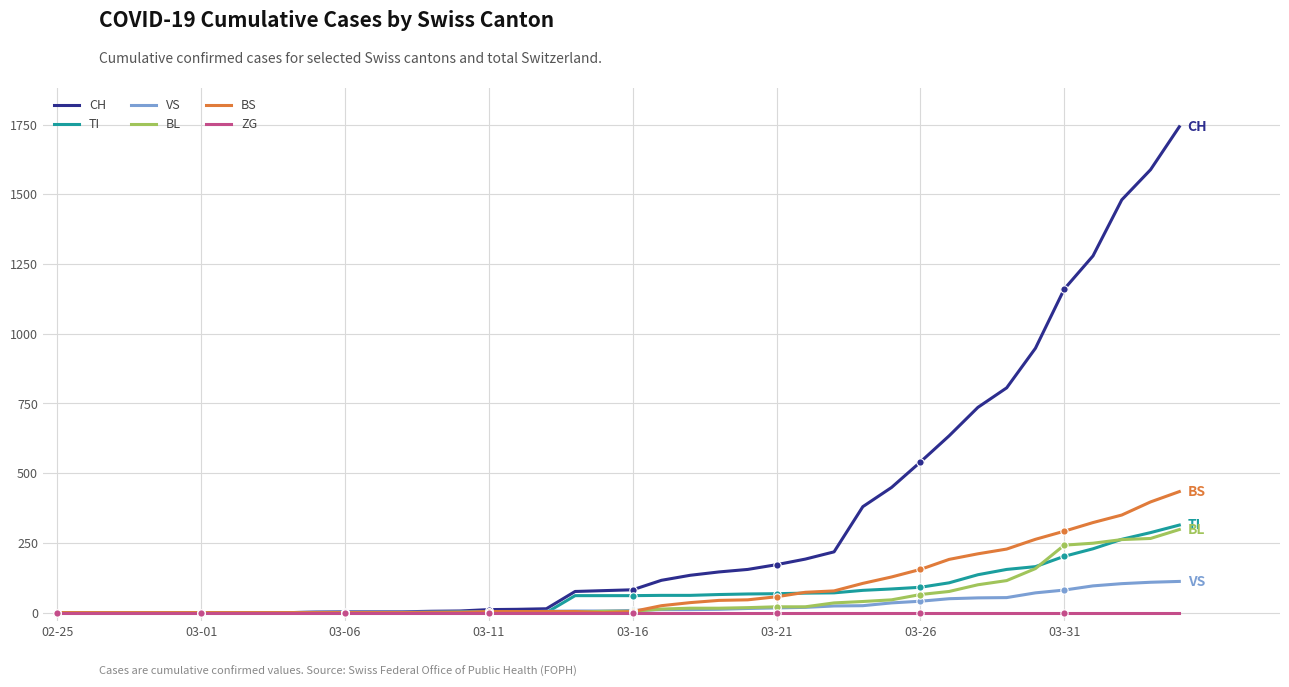

Which series has the largest total across all categories?

CH